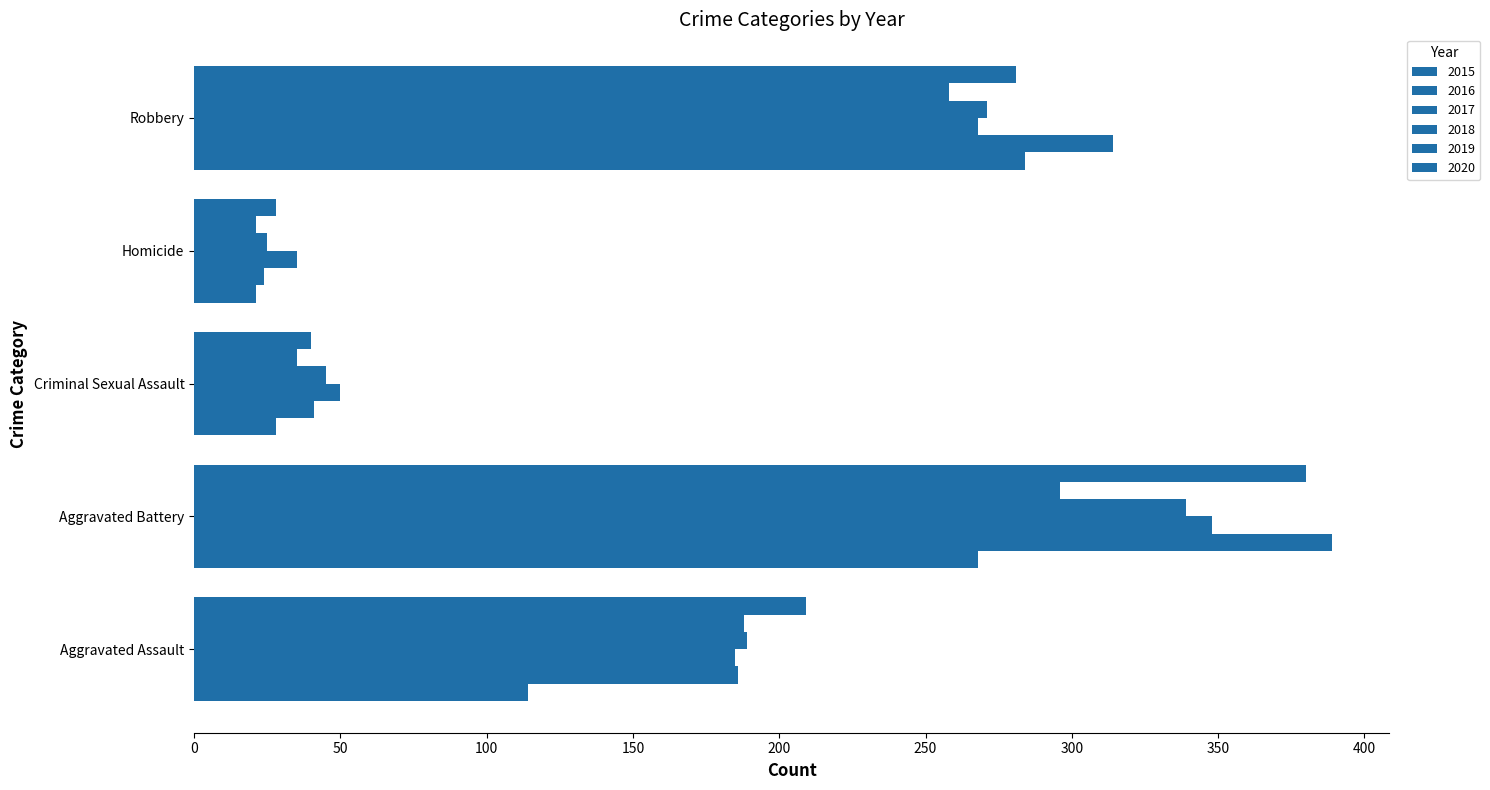

List the series in order of their peak value, highest first.

2016, 2020, 2017, 2018, 2019, 2015